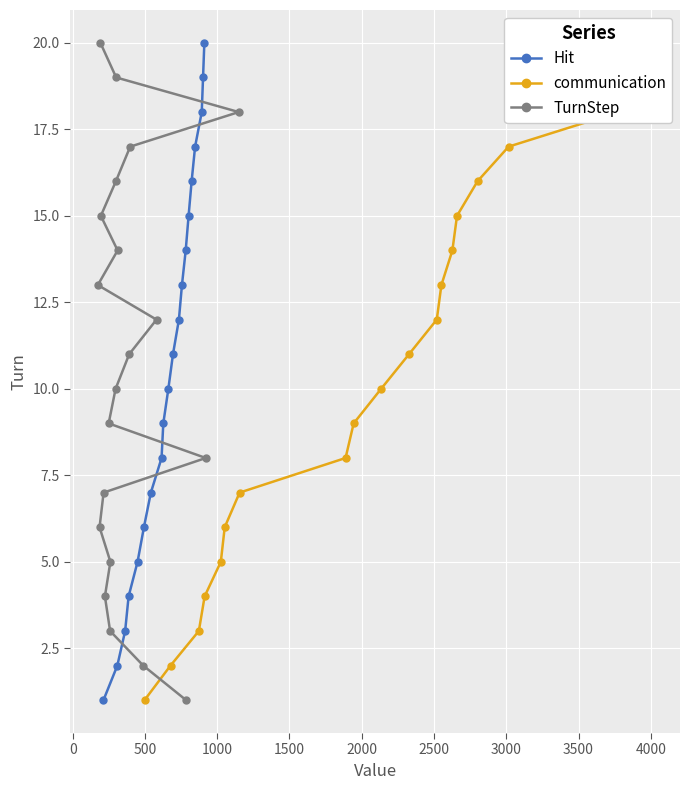

True or false: Hit has more than 1 points higher than both neighbors.

False